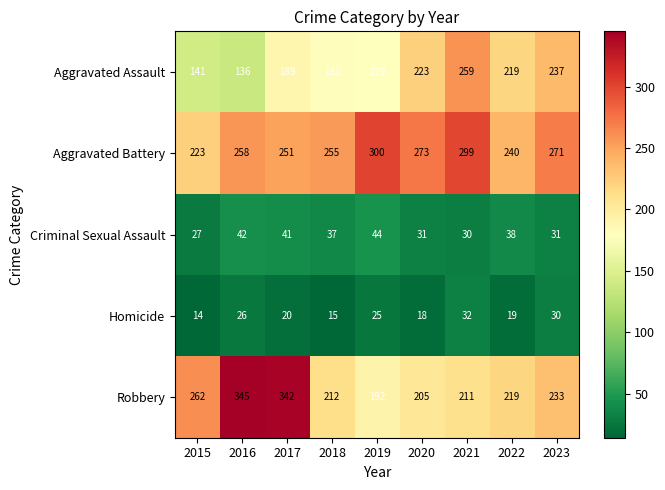

Read the Aggravated Assault value at 2019, to the nearest 5.

180